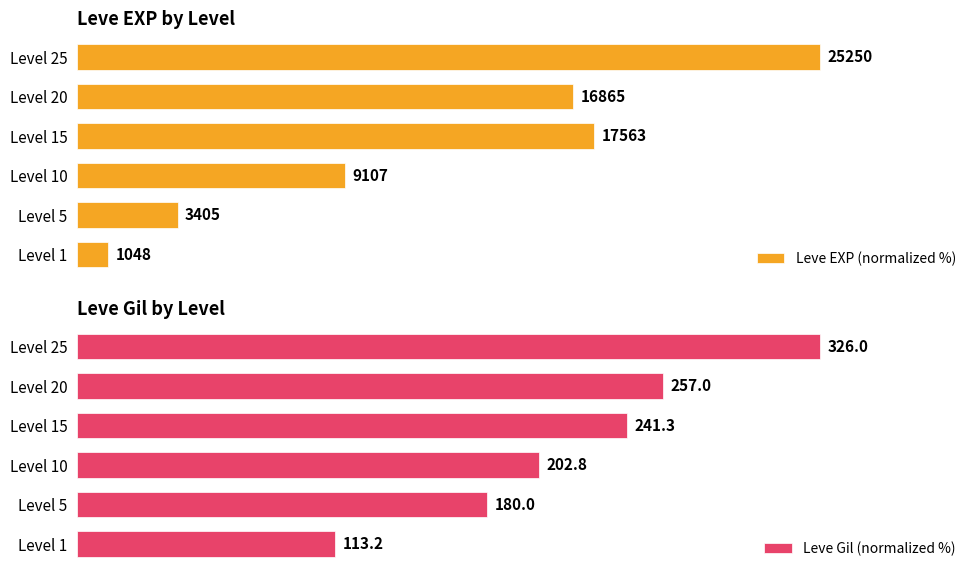

List the labels in order of Leve Gil (normalized %) value, largest first.

Level 25, Level 20, Level 15, Level 10, Level 5, Level 1